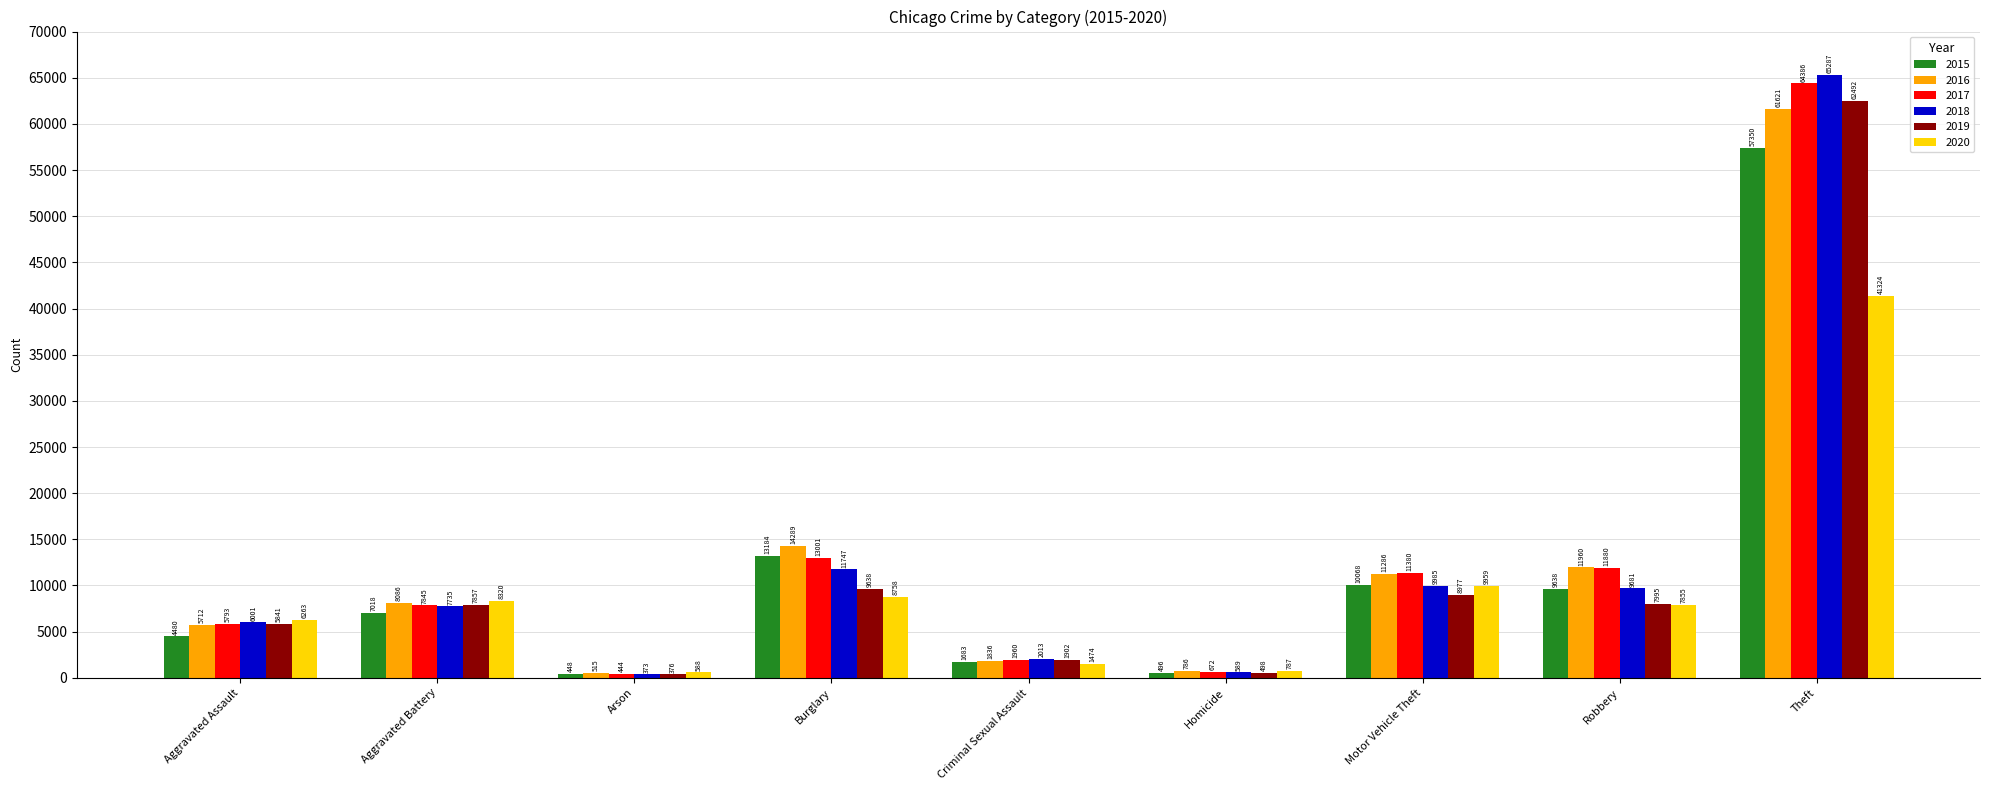

Rank the categories by 2015 value from lowest to highest.

Arson, Homicide, Criminal Sexual Assault, Aggravated Assault, Aggravated Battery, Robbery, Motor Vehicle Theft, Burglary, Theft